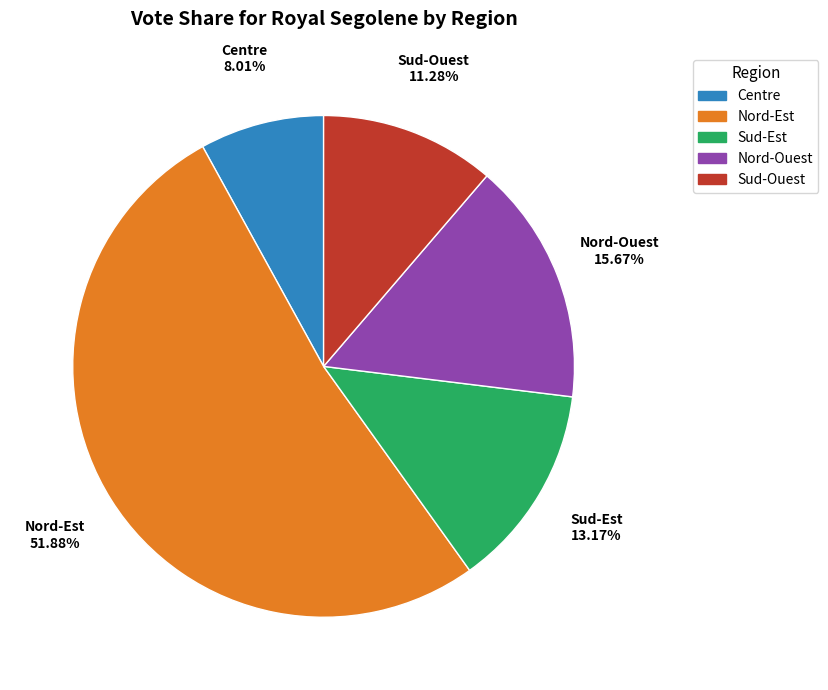

Which has a higher value, Sud-Est or Sud-Ouest?

Sud-Est